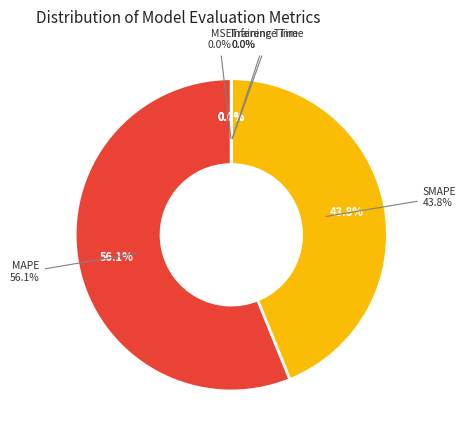

What is the smallest slice in the pie chart?

MSE